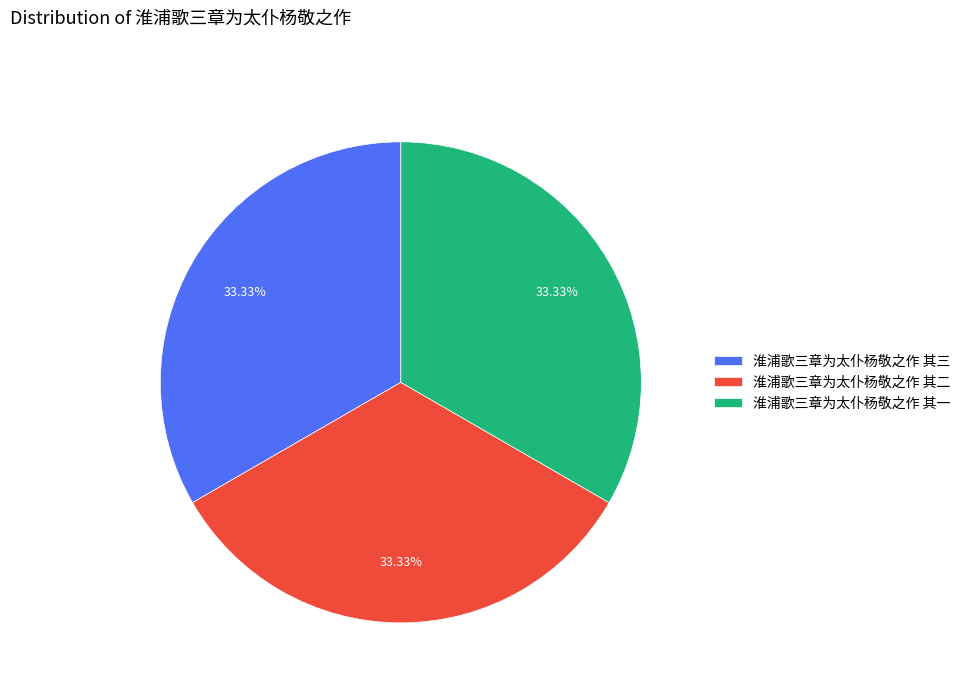

Approximately how many times larger is the value at 淮浦歌三章为太仆杨敬之作 其二 compared to 淮浦歌三章为太仆杨敬之作 其三?

1.0